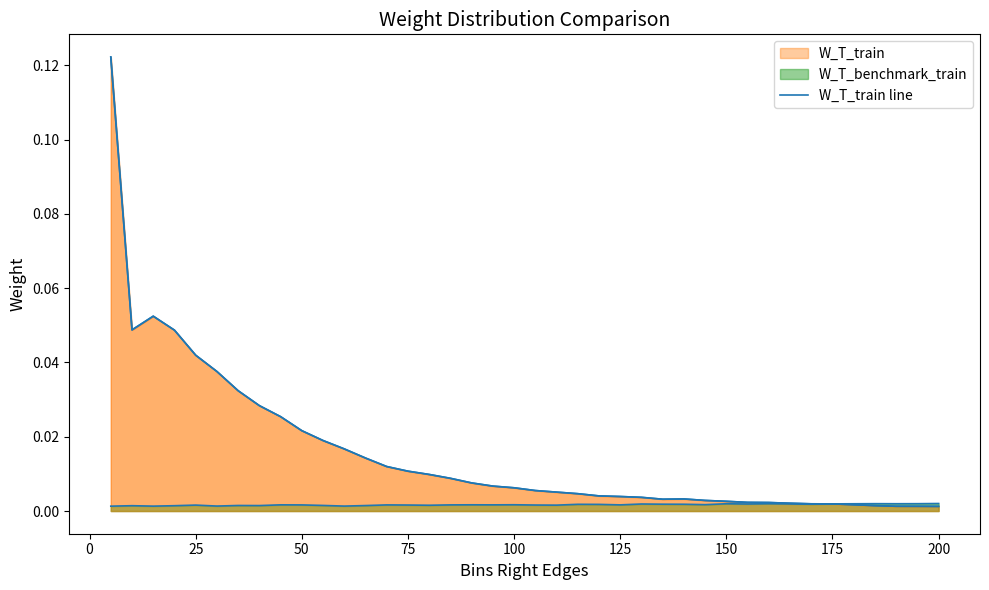

Reading left to right, extract all data points from this chart.

0.1	0.0	0.1	0.0	0.0	0.0	0.0	0.0	0.0	0.0	0.0	0.0	0.0	0.0	0.0	0.0	0.0	0.0	0.0	0.0	0.0	0.0	0.0	0.0	0.0	0.0	0.0	0.0	0.0	0.0	0.0	0.0	0.0	0.0	0.0	0.0	0.0	0.0	0.0	0.0